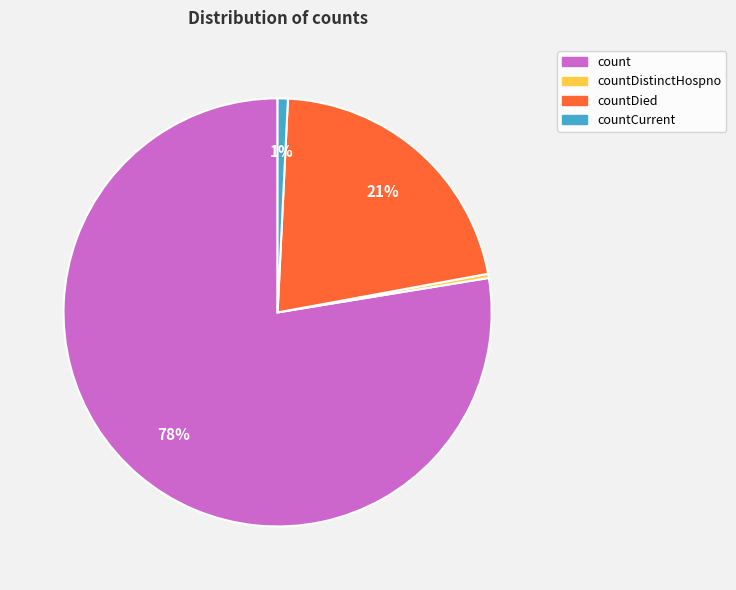

Which slice represents more than half of the pie?

count